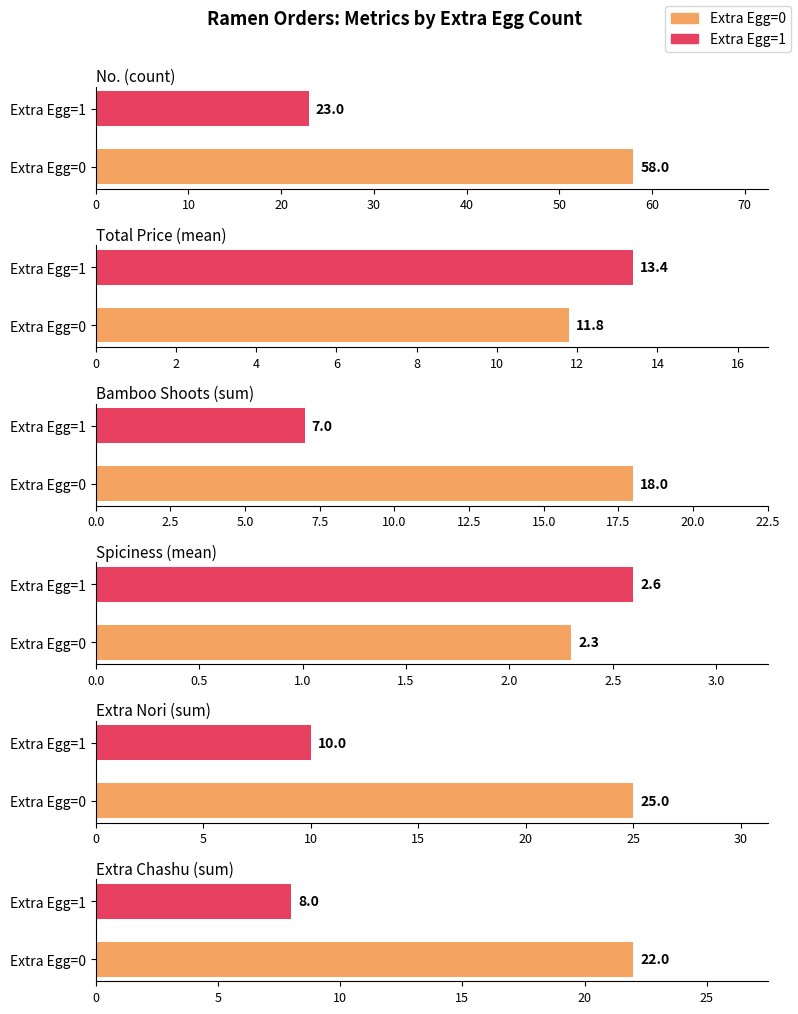

Is it true that Spiciness equals 8.7 at 5?

False